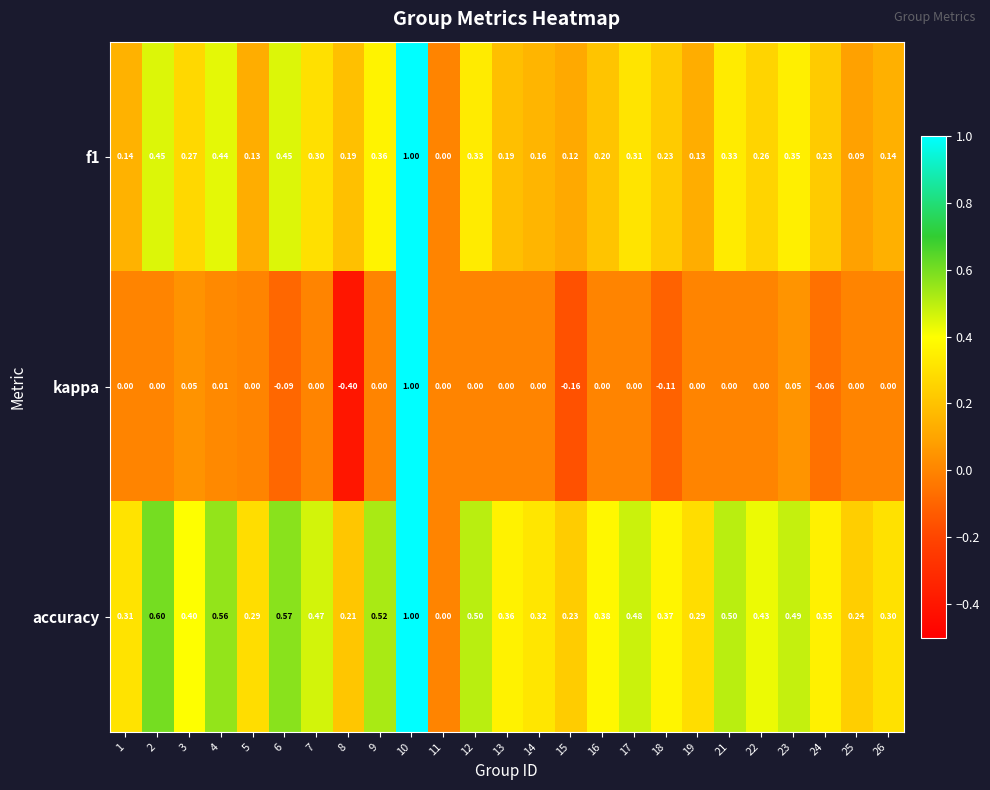

Count the number of data series in this chart.

3